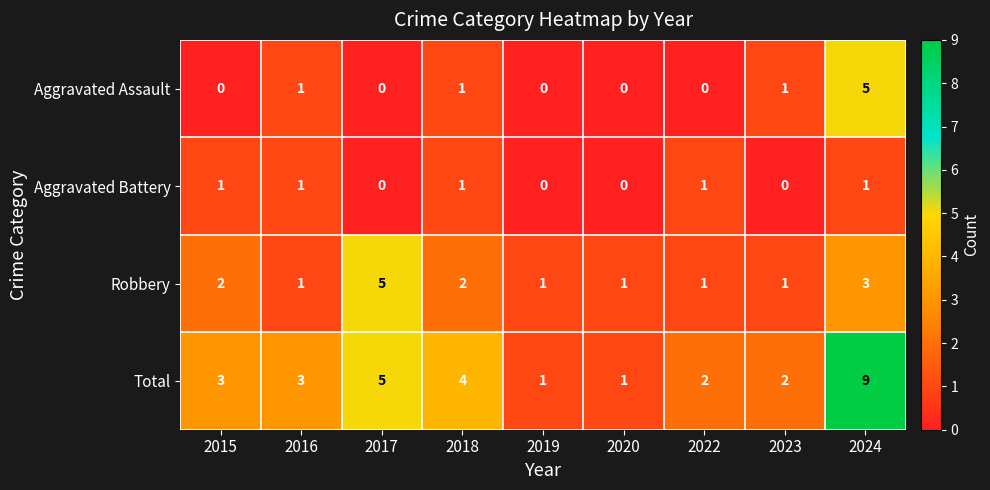

How many distinct data groups are displayed?

4